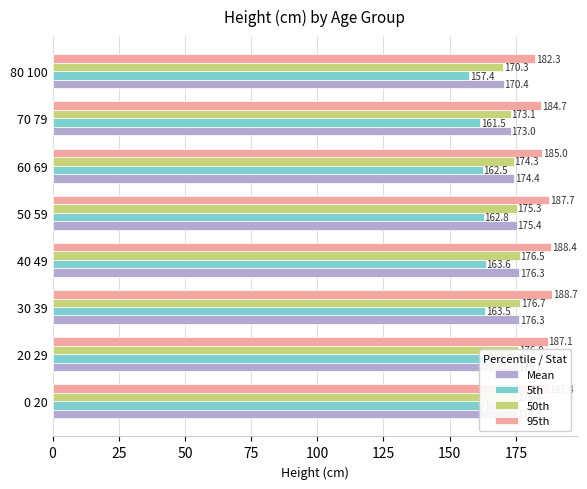

What is the total value across all series at 0 20?

700.9